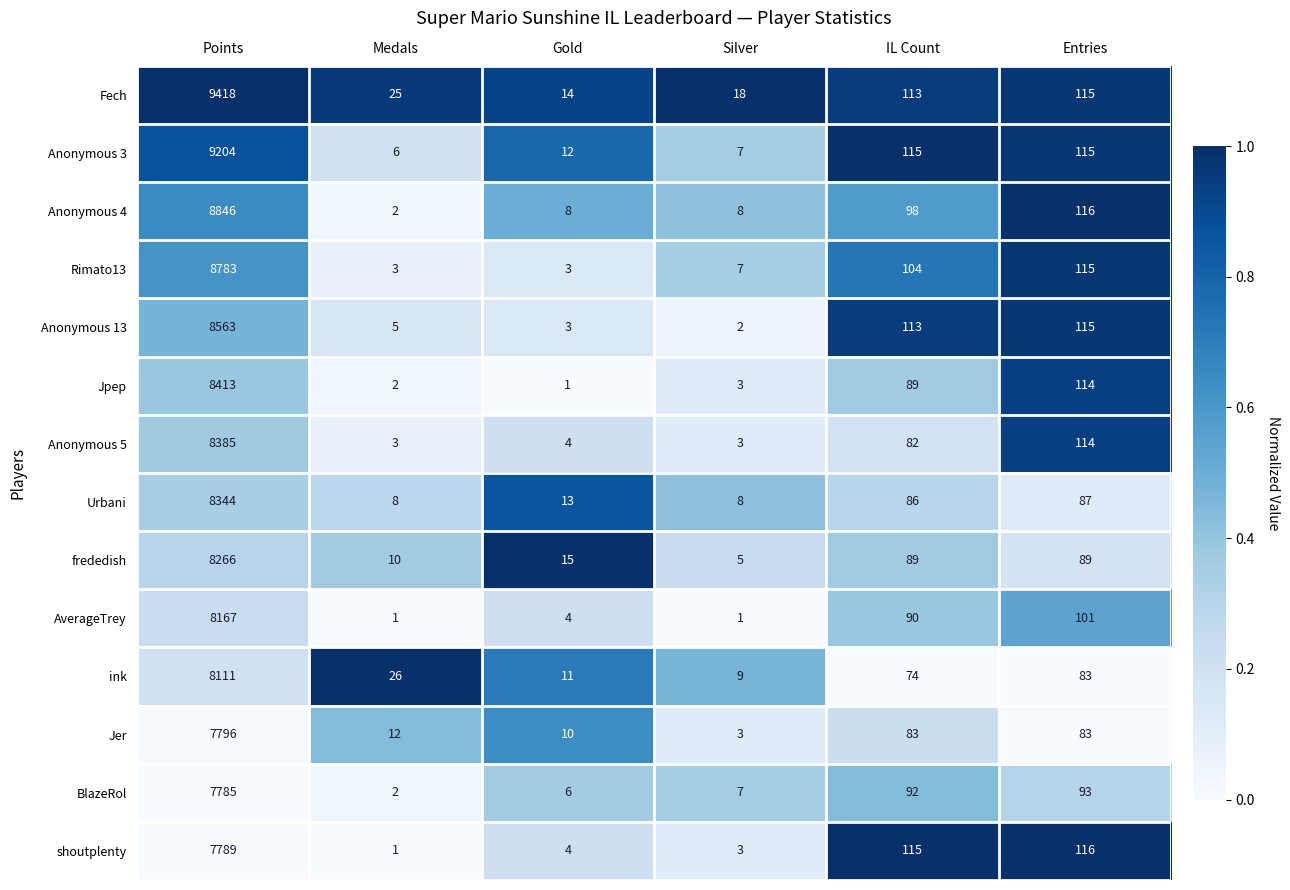

What is the lowest value of the Jer series?

3